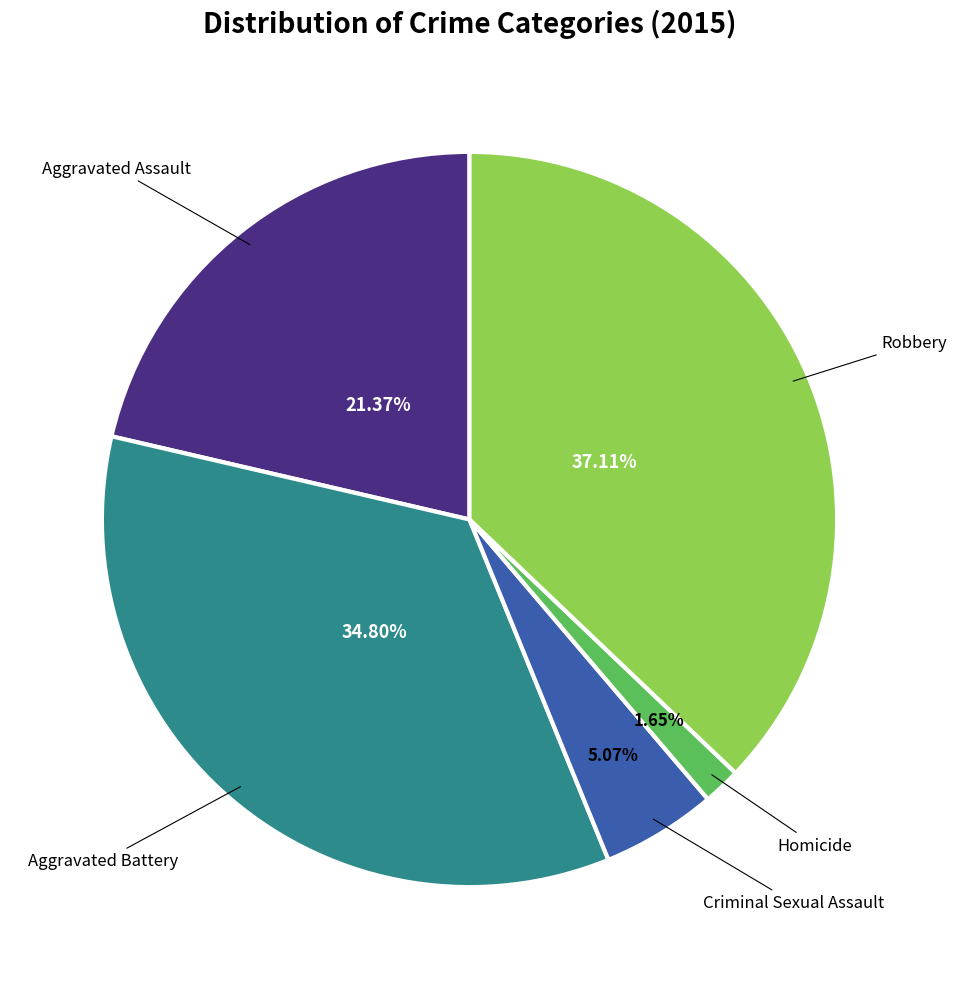

Does any single category account for the majority?

No